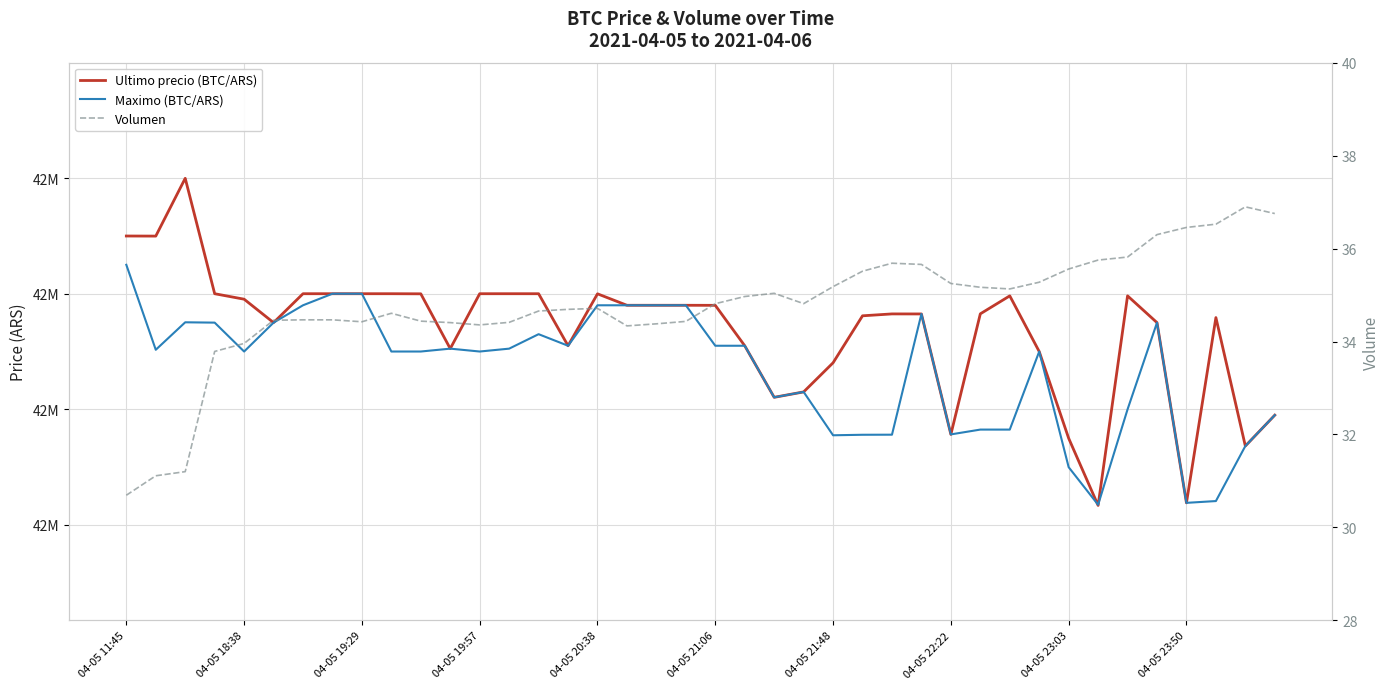

What is the value of the Maximo (BTC/ARS) point at the 38th from the left?

42241399.0